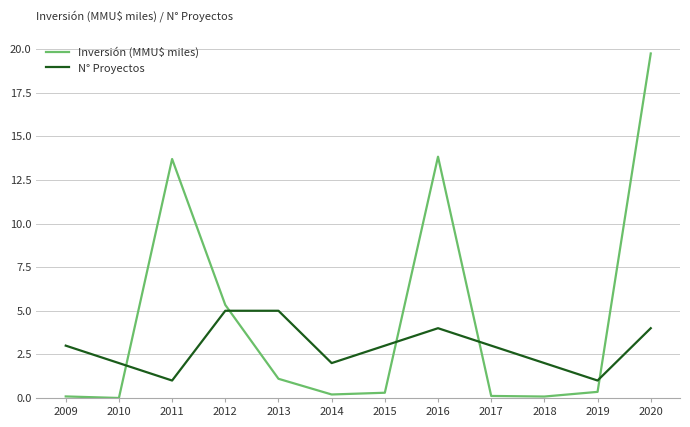

List the series in order of their peak value, lowest first.

N° Proyectos, Inversión (MMU$ miles)